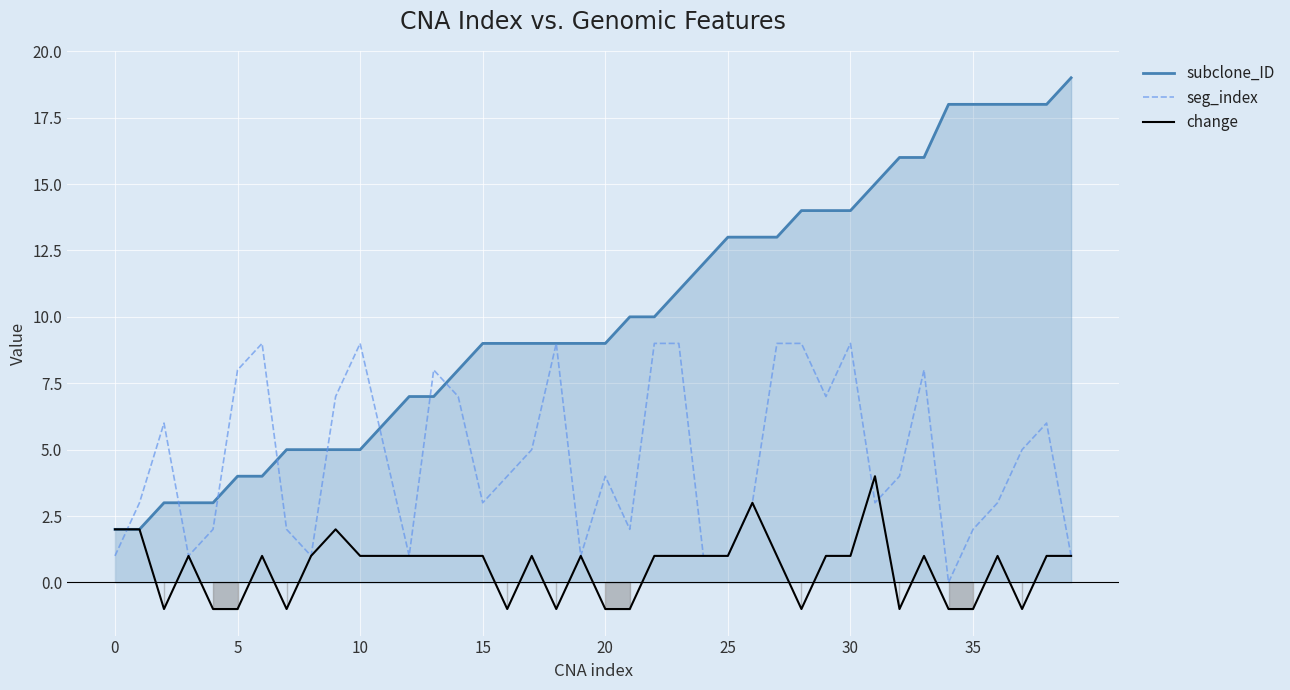

How many data points does each series have?

40